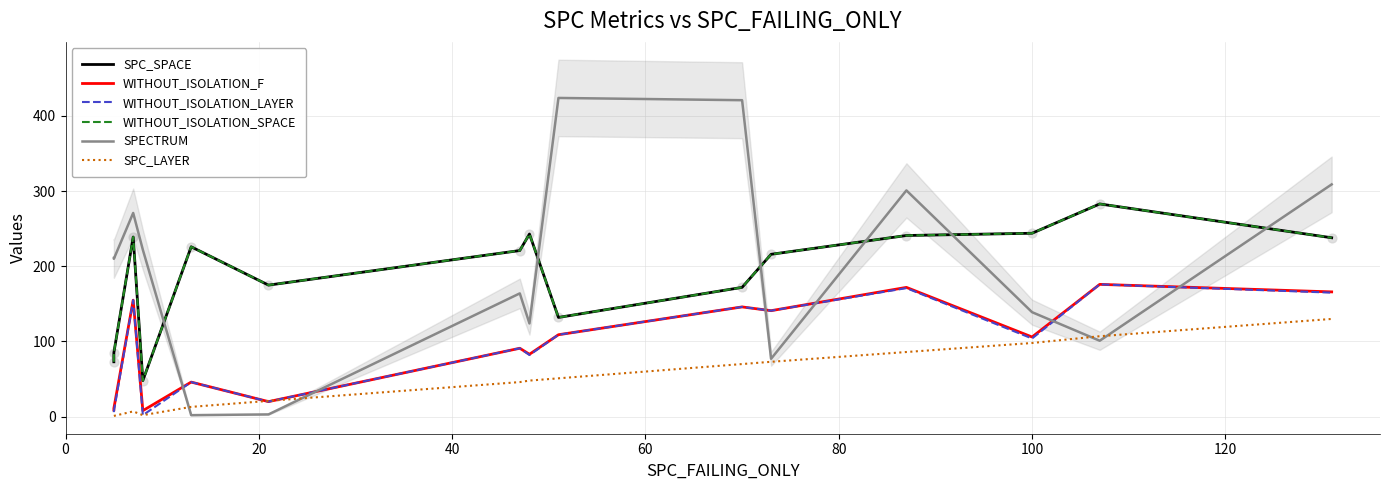

Which series reaches the maximum Y coordinate?

SPECTRUM